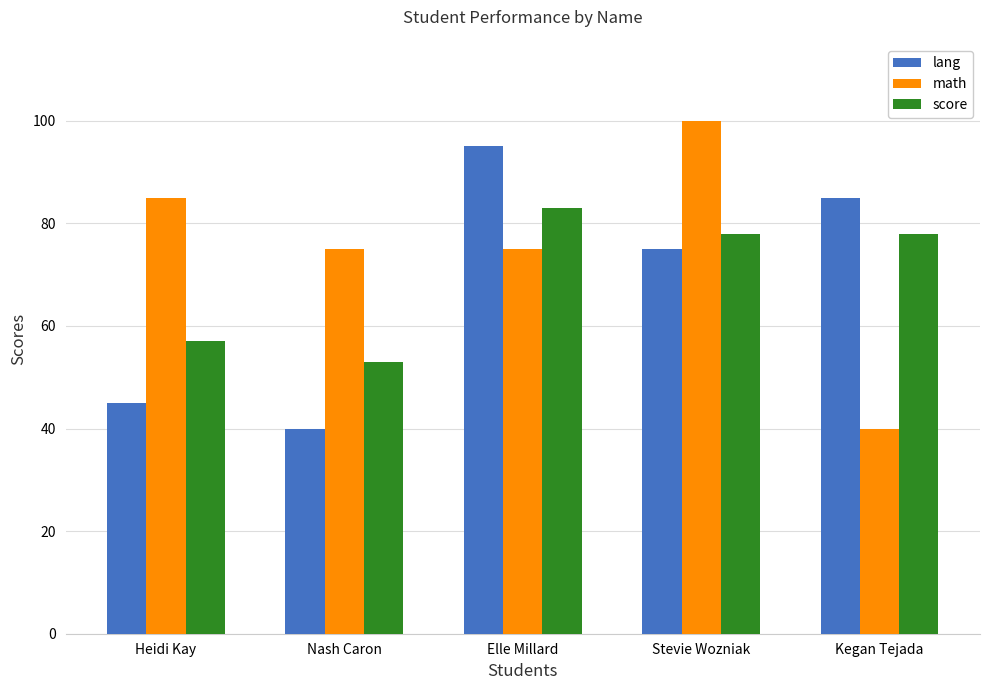

Reading right to left, list all the values displayed in this chart.

lang: Kegan Tejada=85	Stevie Wozniak=75	Elle Millard=95	Nash Caron=40	Heidi Kay=45
math: Kegan Tejada=40	Stevie Wozniak=100	Elle Millard=75	Nash Caron=75	Heidi Kay=85
score: Kegan Tejada=78	Stevie Wozniak=78	Elle Millard=83	Nash Caron=53	Heidi Kay=57